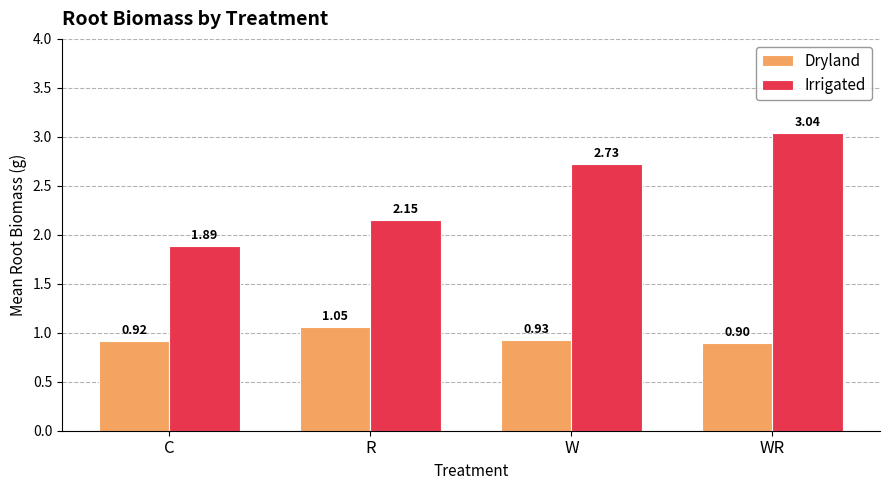

At how many categories does at least one series exceed 1?

4